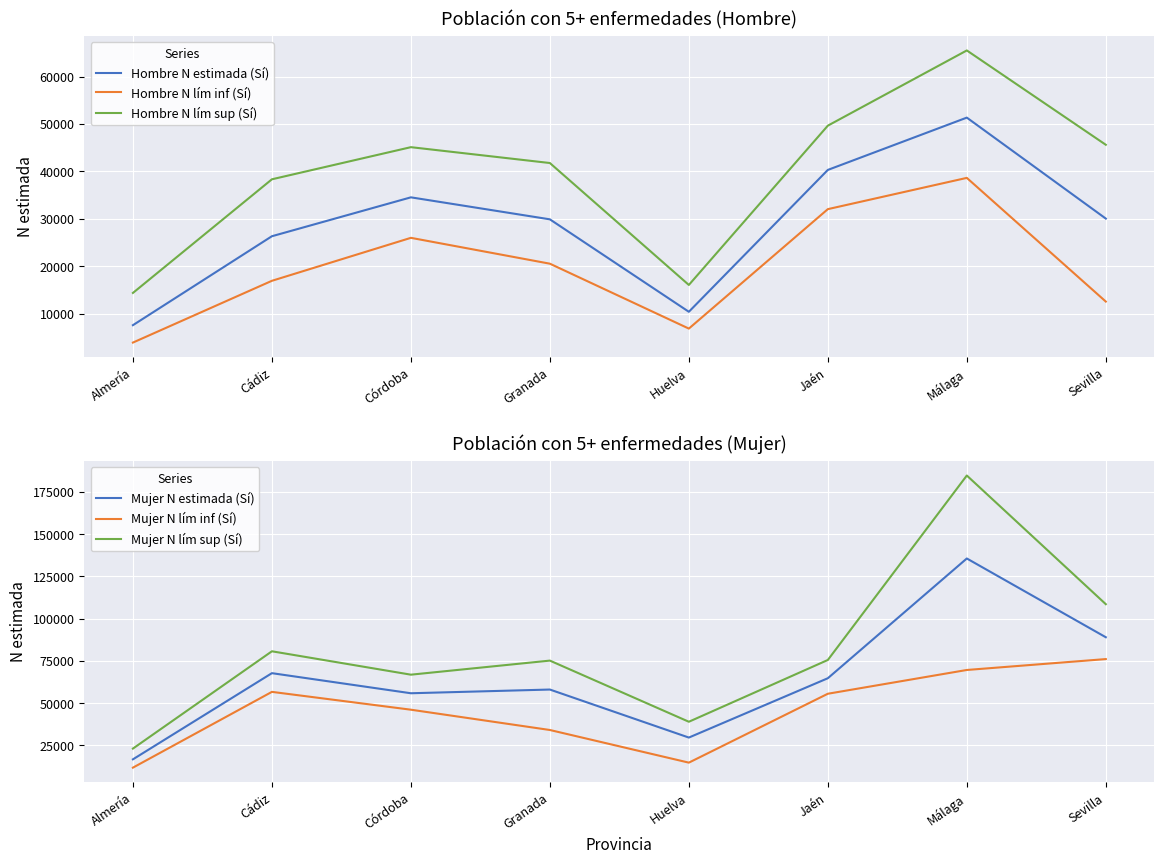

True or false: Hombre N estimada (Sí) and Mujer N estimada (Sí) intersect in this chart.

False